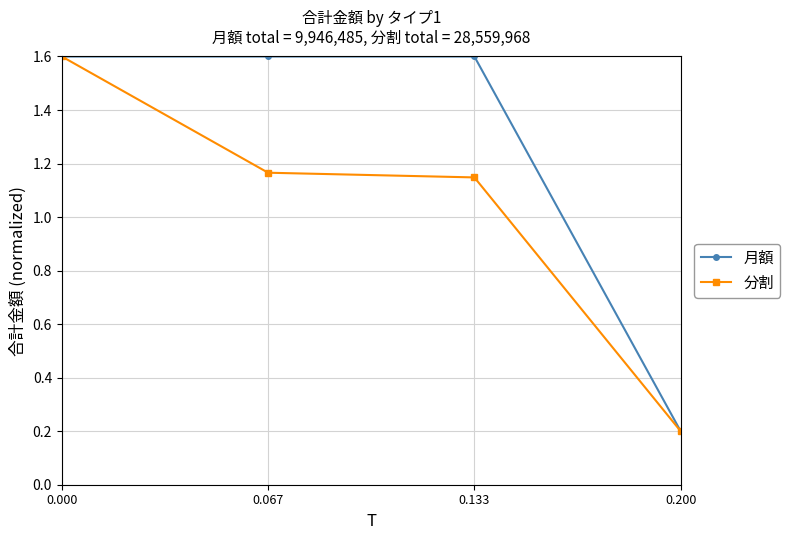

At which category does the chart reach its minimum across all series?

0.200